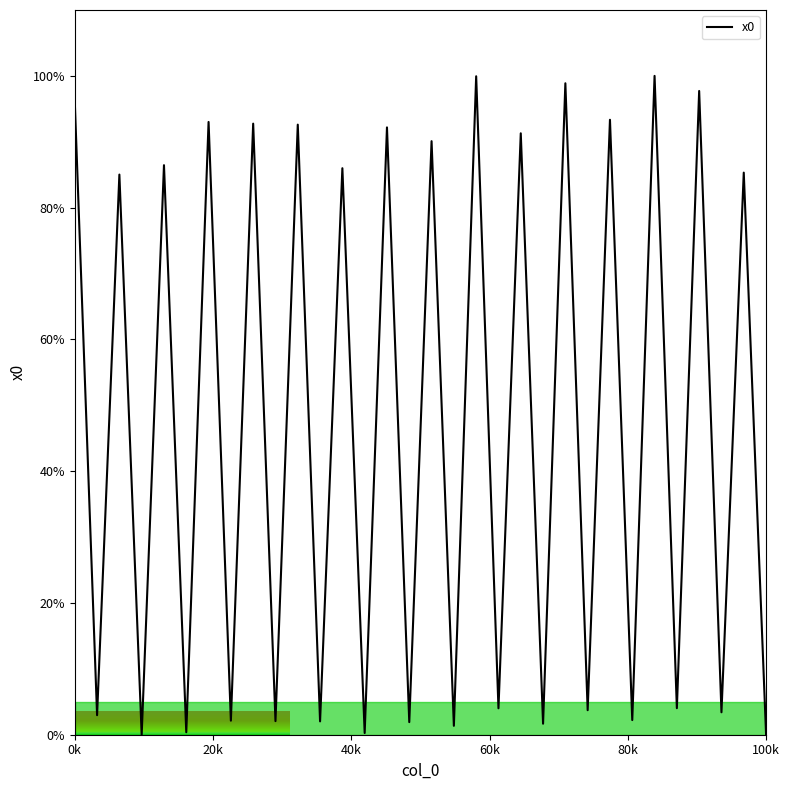

What is the difference between the maximum and minimum values?

100.0